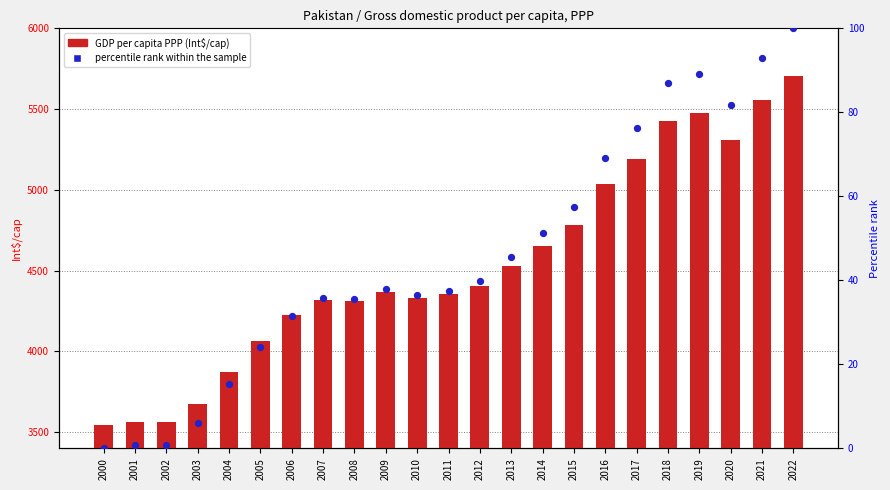

Is the value of GDP per capita PPP at 2007 greater than the value of percentile rank within the sample at 2018?

Yes